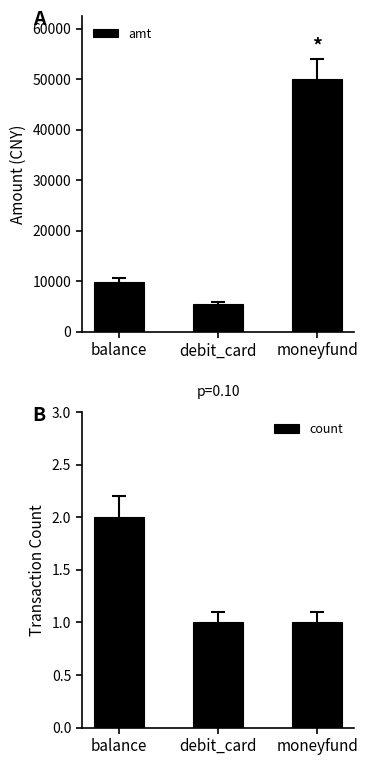

At which category is the sum across all series the highest?

moneyfund